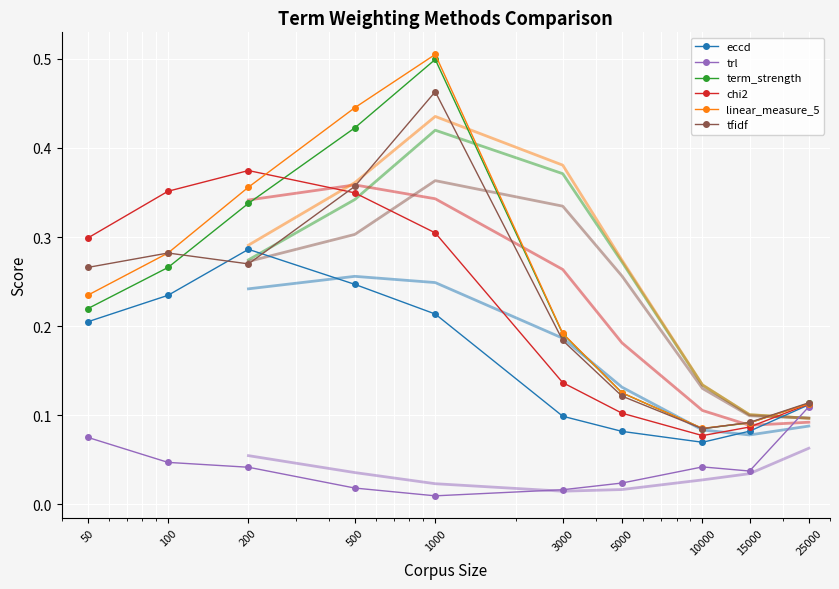

What is the value of the eccd point at the 4th from the left?

0.2